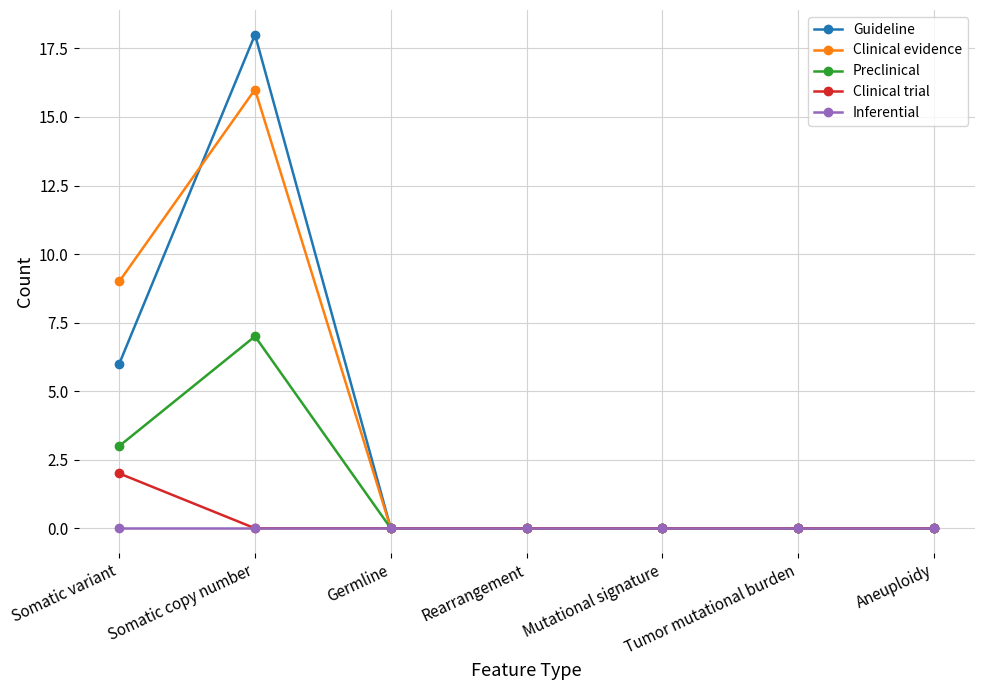

Reading right to left, list all the values displayed in this chart.

Guideline: Aneuploidy=0	Tumor mutational burden=0	Mutational signature=0	Rearrangement=0	Germline=0	Somatic copy number=18	Somatic variant=6
Clinical evidence: Aneuploidy=0	Tumor mutational burden=0	Mutational signature=0	Rearrangement=0	Germline=0	Somatic copy number=16	Somatic variant=9
Preclinical: Aneuploidy=0	Tumor mutational burden=0	Mutational signature=0	Rearrangement=0	Germline=0	Somatic copy number=7	Somatic variant=3
Clinical trial: Aneuploidy=0	Tumor mutational burden=0	Mutational signature=0	Rearrangement=0	Germline=0	Somatic copy number=0	Somatic variant=2
Inferential: Aneuploidy=0	Tumor mutational burden=0	Mutational signature=0	Rearrangement=0	Germline=0	Somatic copy number=0	Somatic variant=0